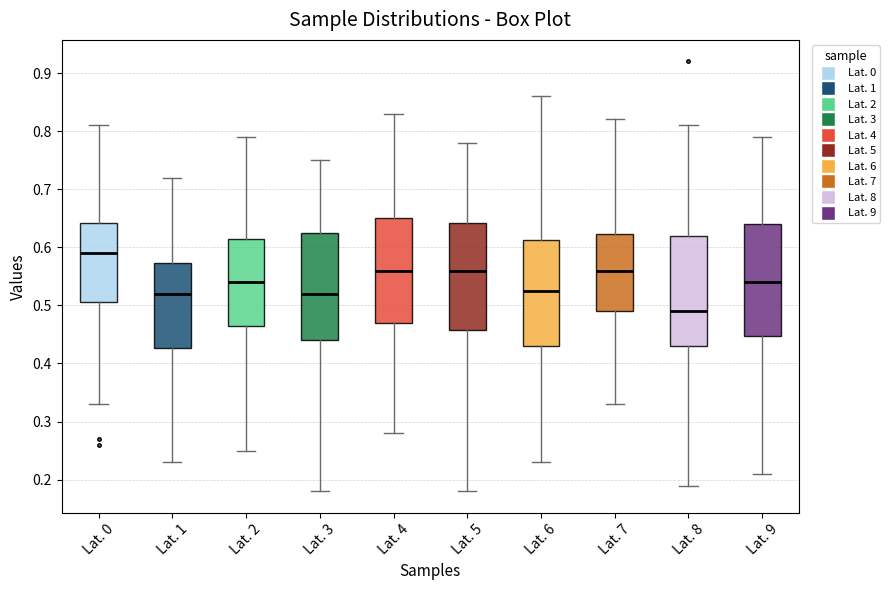

Reading left to right, read every box against the y-axis: the position of its median line, the range the box covers, and the ends of its whiskers. The values are not printed on the chart, so give them approximately, as read against the axis.

Lat. 0: median 0.59, box 0.51 to 0.64, whiskers 0.33 to 0.81
Lat. 1: median 0.52, box 0.43 to 0.57, whiskers 0.23 to 0.72
Lat. 2: median 0.54, box 0.47 to 0.62, whiskers 0.25 to 0.79
Lat. 3: median 0.52, box 0.44 to 0.63, whiskers 0.18 to 0.75
Lat. 4: median 0.56, box 0.47 to 0.65, whiskers 0.28 to 0.83
Lat. 5: median 0.56, box 0.46 to 0.64, whiskers 0.18 to 0.78
Lat. 6: median 0.53, box 0.43 to 0.61, whiskers 0.23 to 0.86
Lat. 7: median 0.56, box 0.49 to 0.62, whiskers 0.33 to 0.82
Lat. 8: median 0.49, box 0.43 to 0.62, whiskers 0.19 to 0.81
Lat. 9: median 0.54, box 0.45 to 0.64, whiskers 0.21 to 0.79